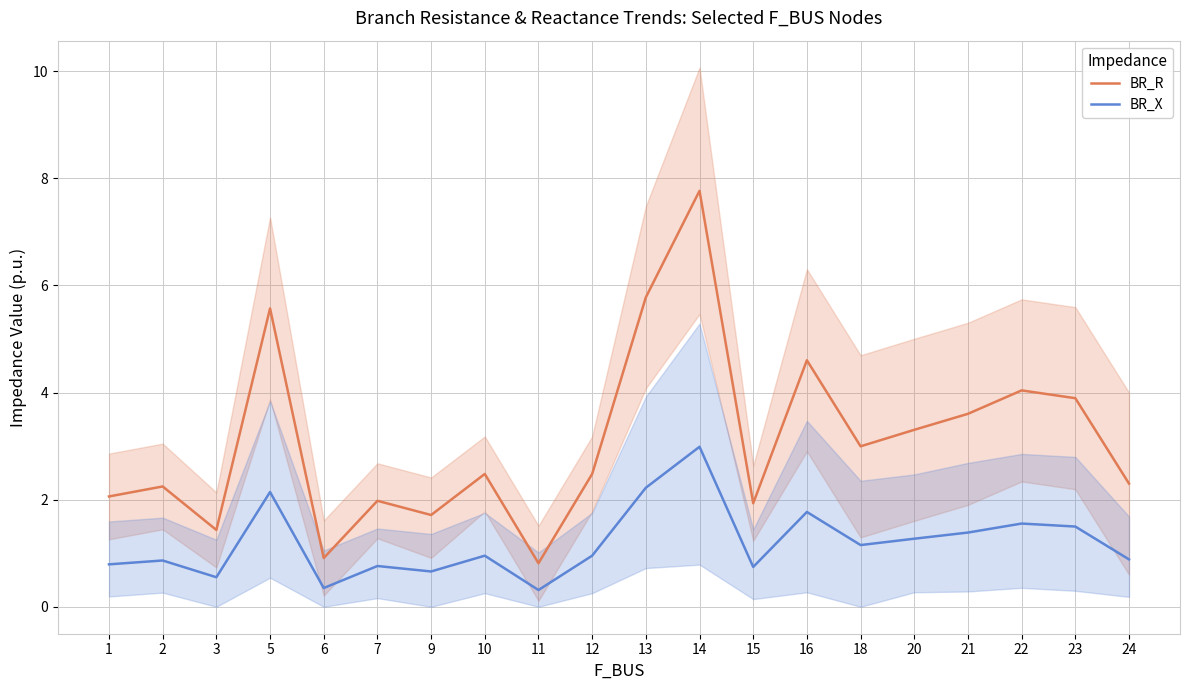

At which category does BR_X reach its first local peak?

2